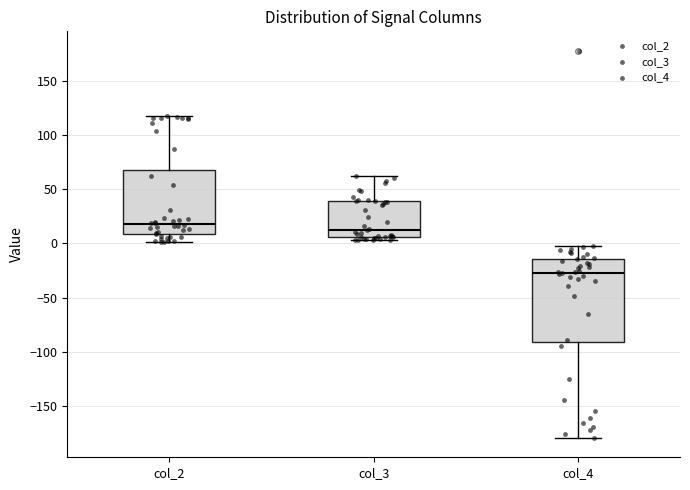

Reading left to right, read every box against the y-axis: the position of its median line, the range the box covers, and the ends of its whiskers. The values are not printed on the chart, so give them approximately, as read against the axis.

col_2: median 20, box 10 to 70, whiskers 0 to 115
col_3: median 15, box 5 to 40, whiskers 5 (just below the box's lower edge) to 60
col_4: median -25, box -90 to -15, whiskers -180 to 0